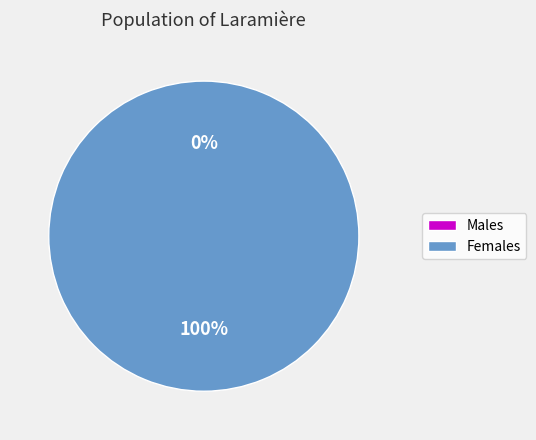

How many segments does this pie chart have?

2